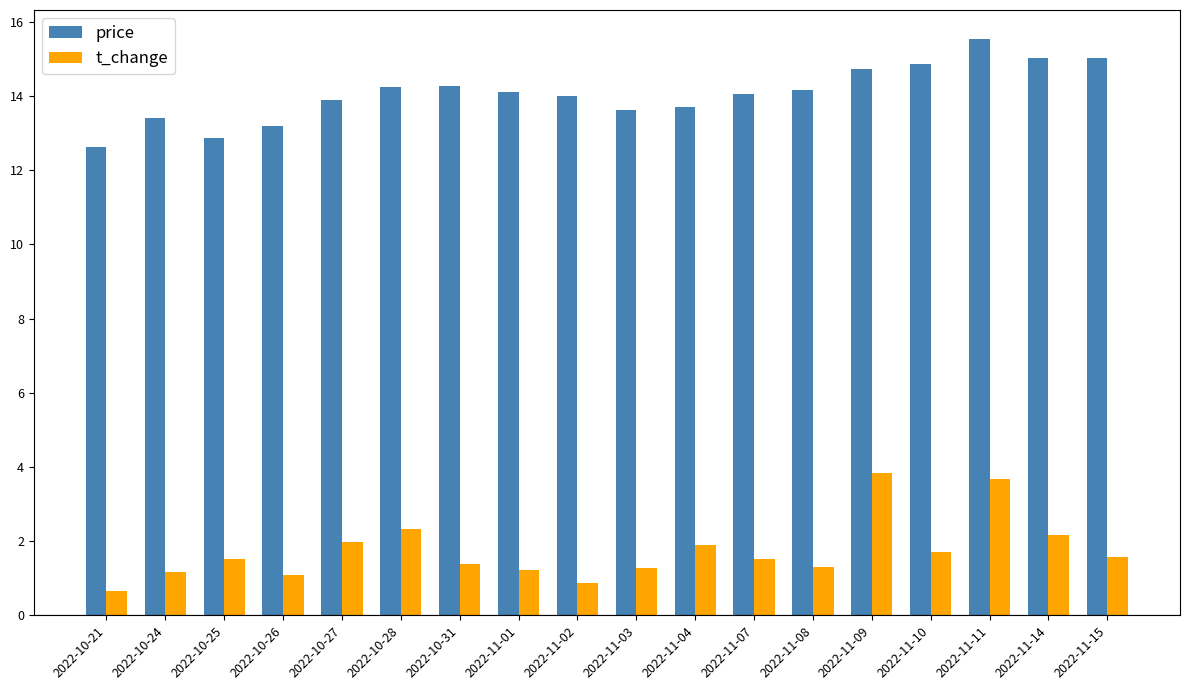

What is the smallest value displayed?

0.7